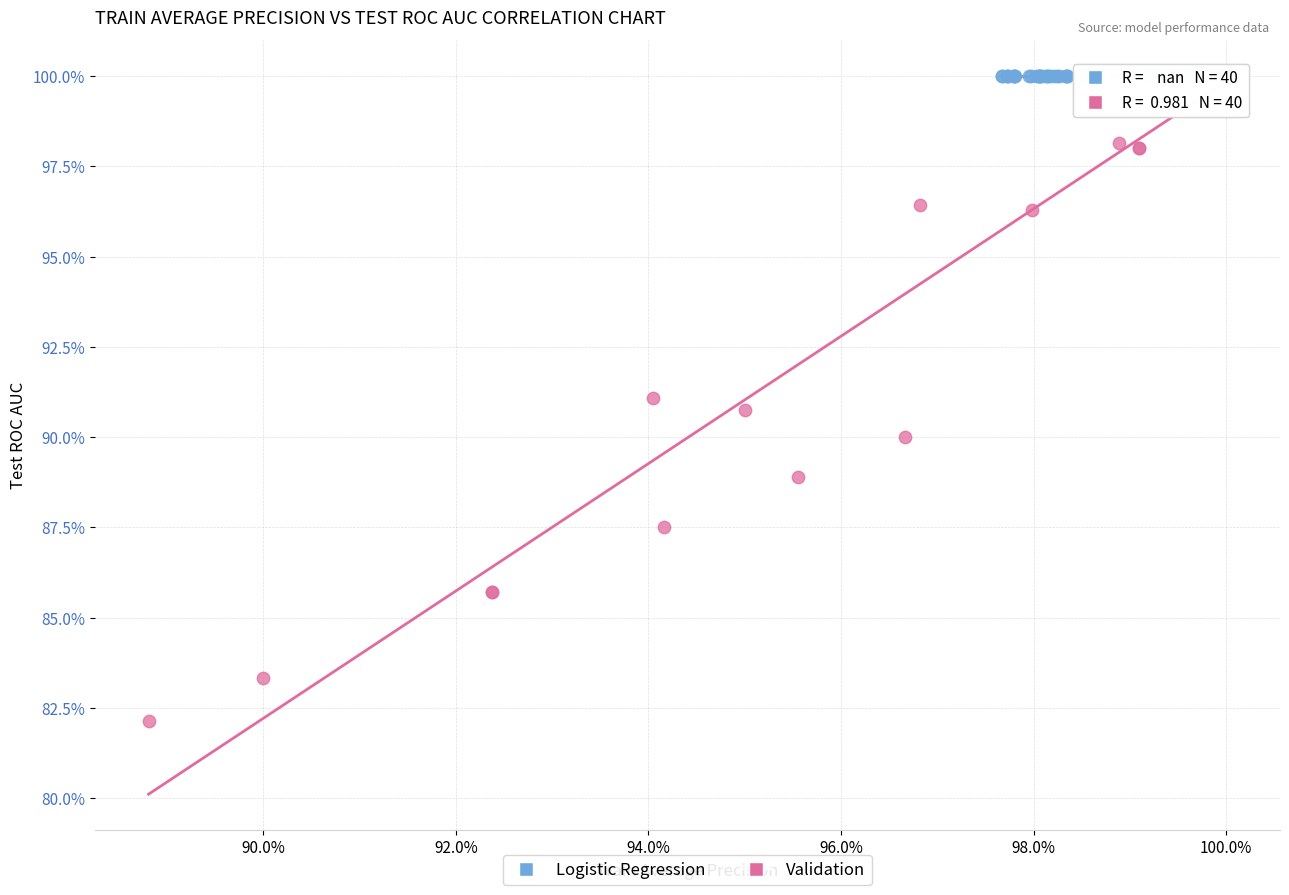

What are all the series names shown in the legend?

Logistic Regression, Validation